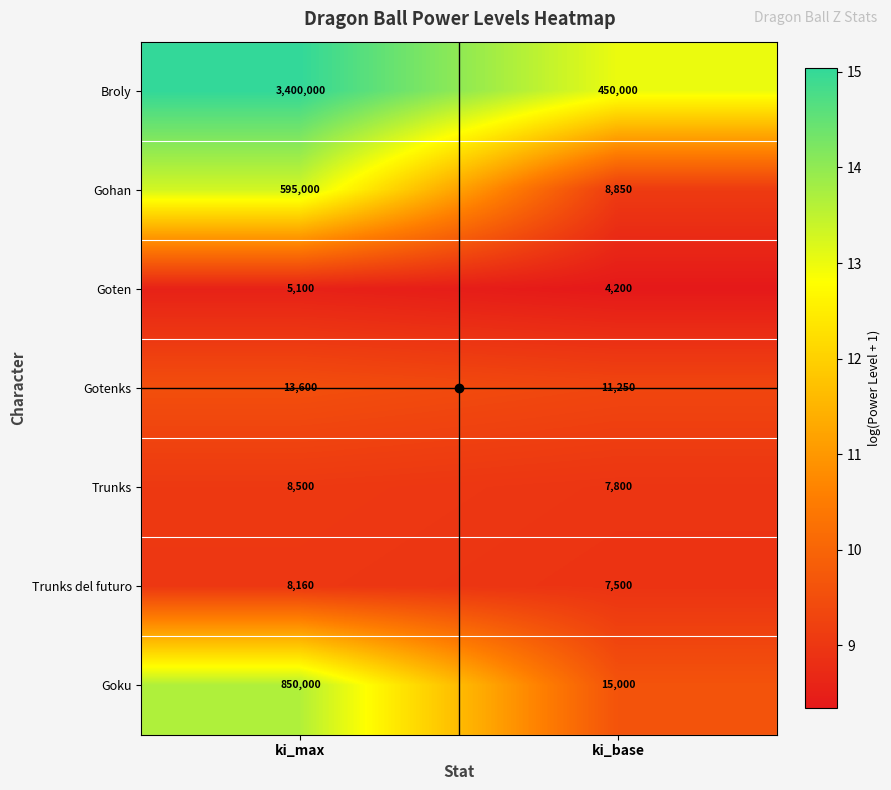

How many data points does each series have?

2